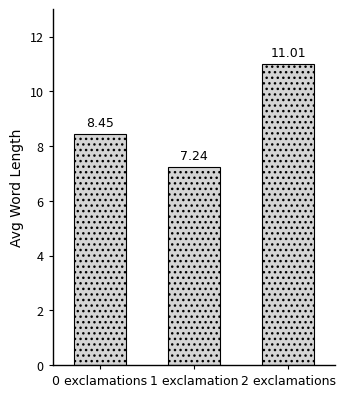

What is the maximum value shown in the chart?

11.0